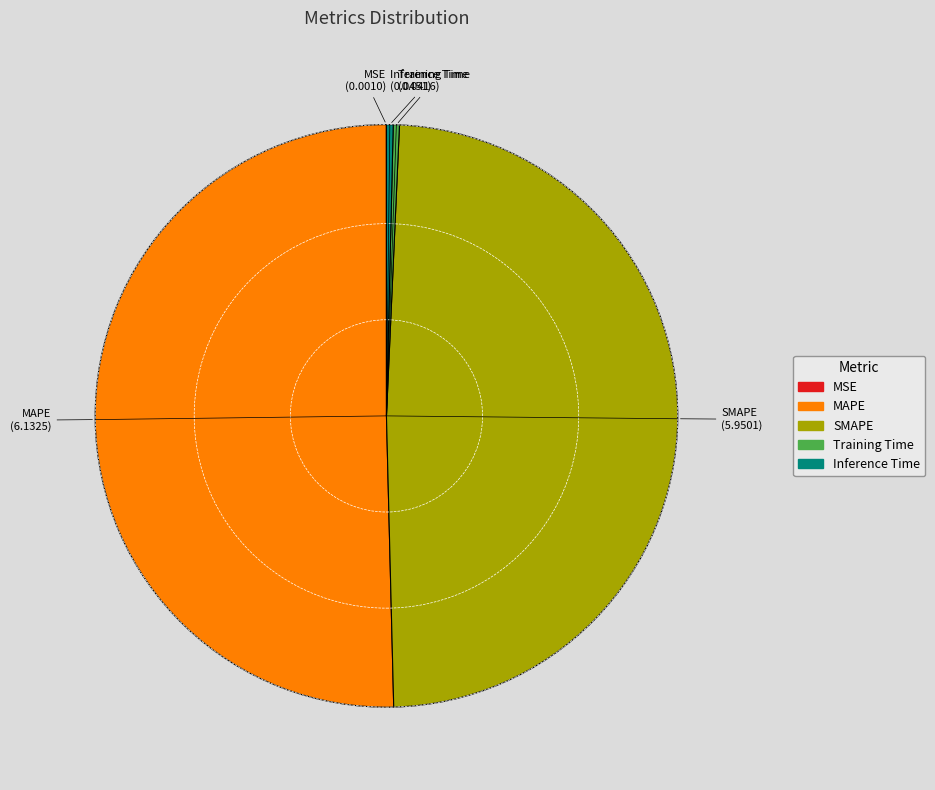

Which category has the biggest portion of the pie?

MAPE